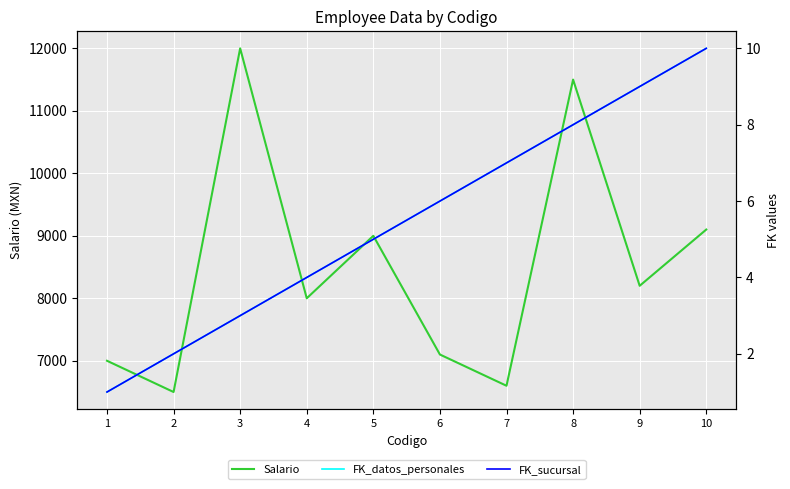

Where is Salario nearest to the value 9250?

10